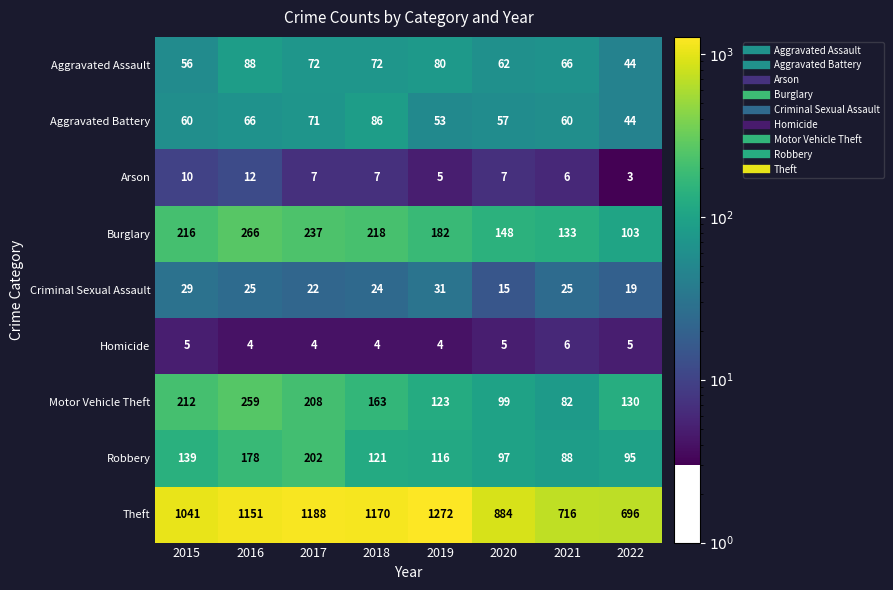

List the series in order of their peak value, lowest first.

Homicide, Arson, Criminal Sexual Assault, Aggravated Battery, Aggravated Assault, Robbery, Motor Vehicle Theft, Burglary, Theft